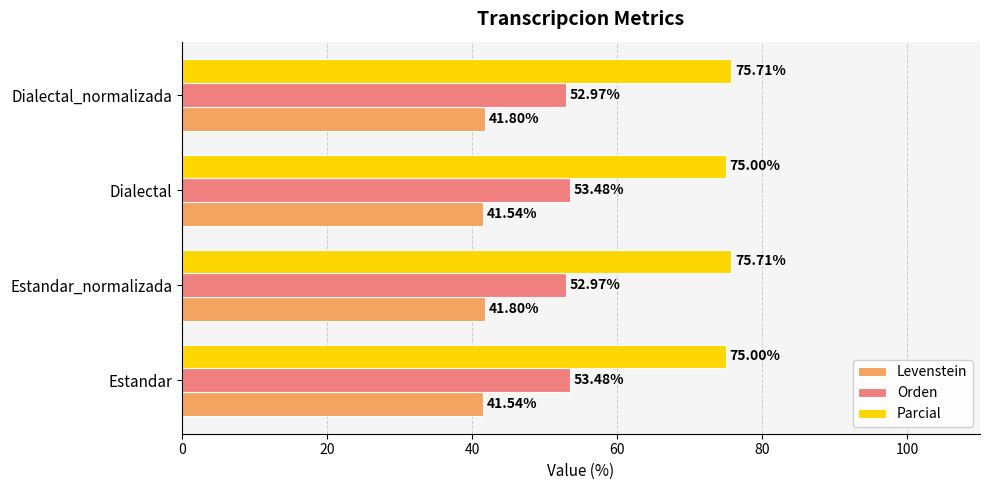

How many Parcial values are between 75 and 76?

4